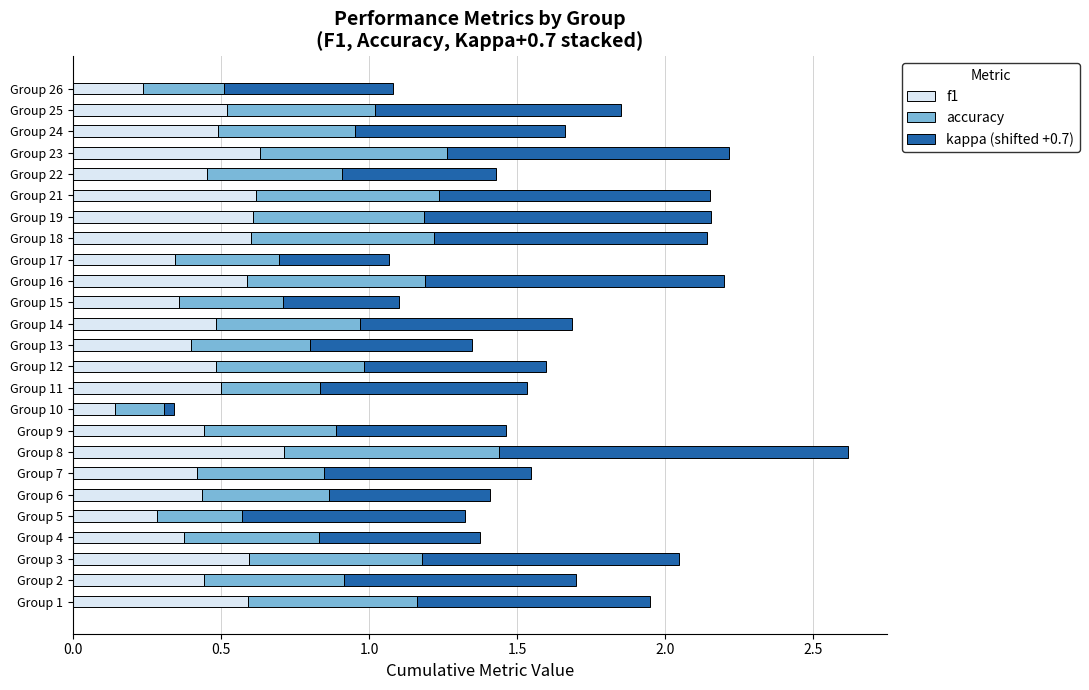

What is the maximum value for f1?

0.7